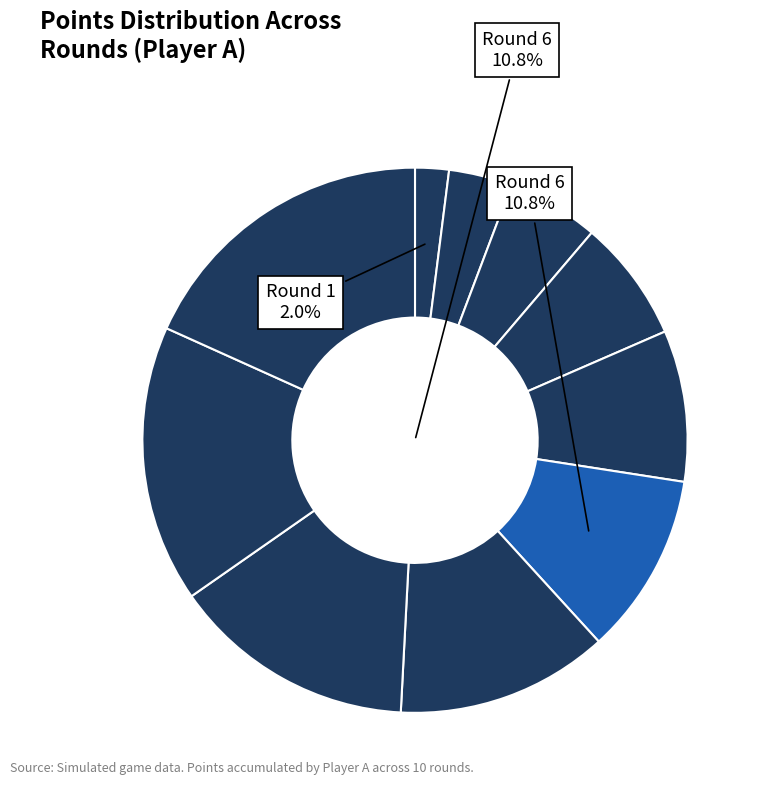

What is the largest slice in the pie chart?

10